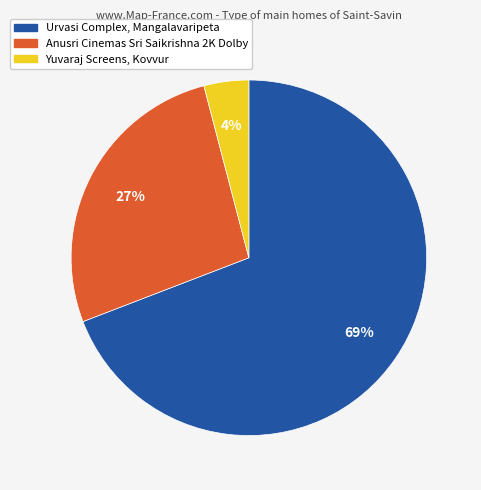

Which slice is the smallest?

Yuvaraj Screens, Kovvur